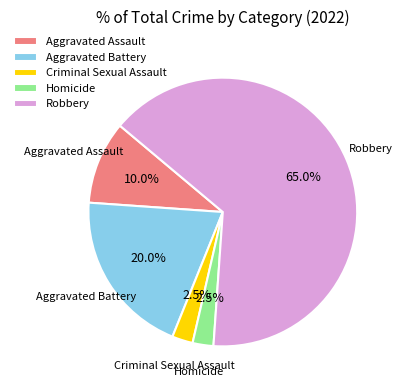

Is there a majority slice in this chart?

Yes